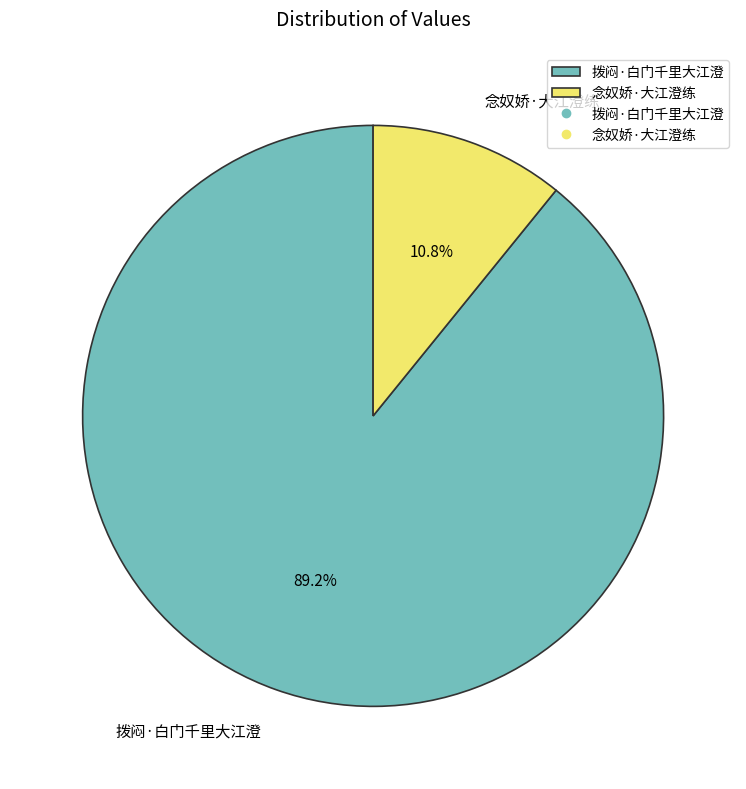

Is there any slice that represents more than half of the pie?

Yes